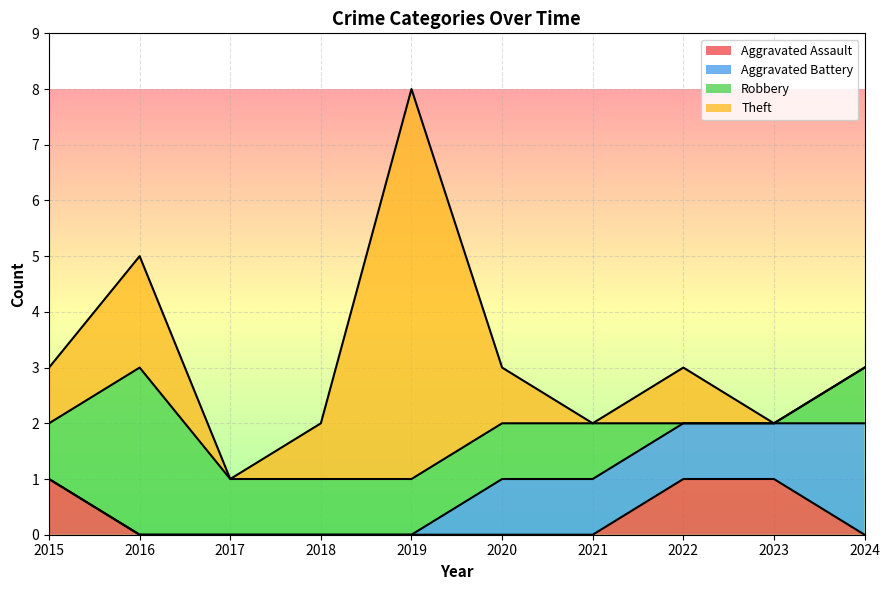

Is the value of Aggravated Battery at 2015 greater than the value of Robbery at 2020?

No